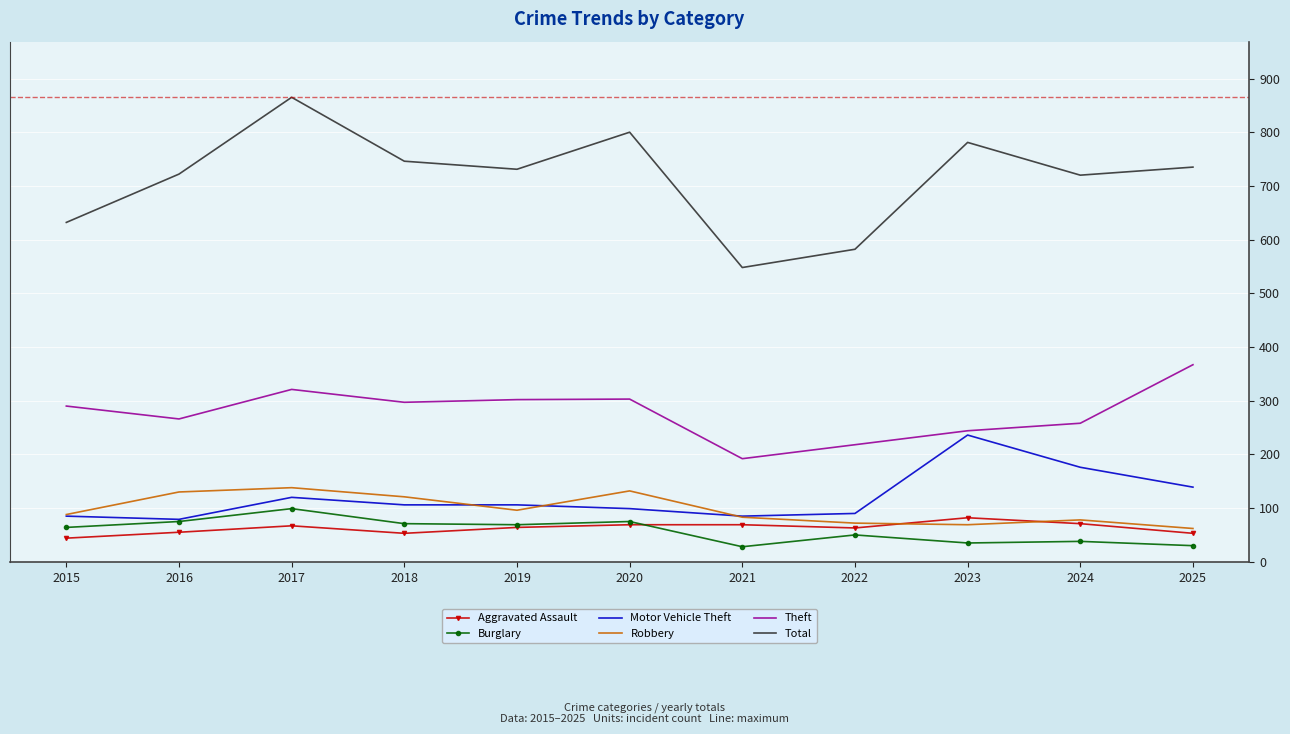

Which series has the largest total across all categories?

Total